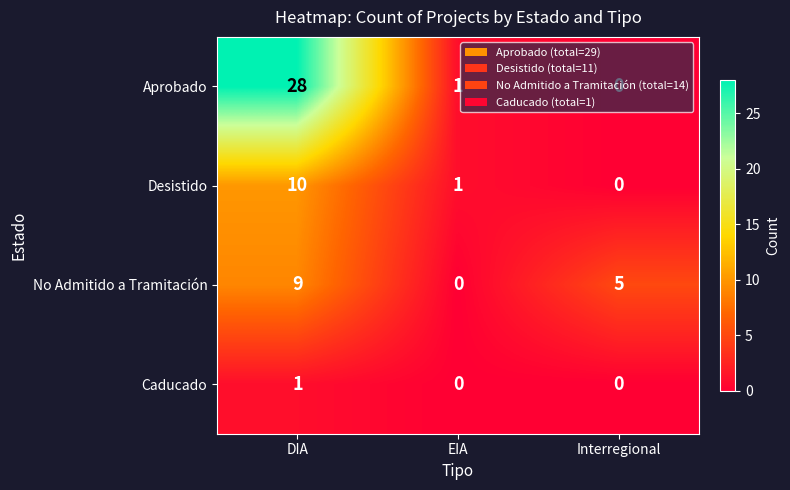

What is the difference between the highest and lowest values at DIA?

27